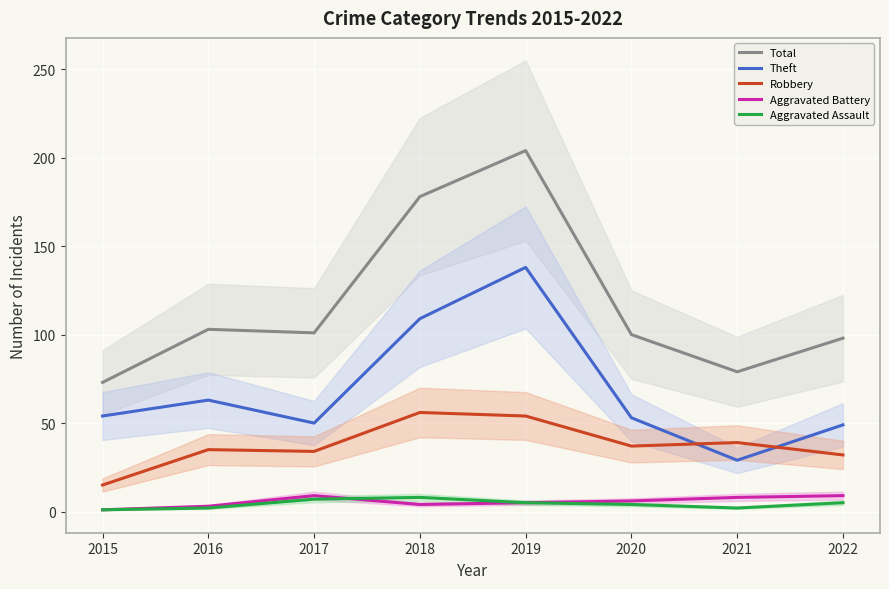

What is the sum of the Aggravated Assault values at 2020 and 2021?

6